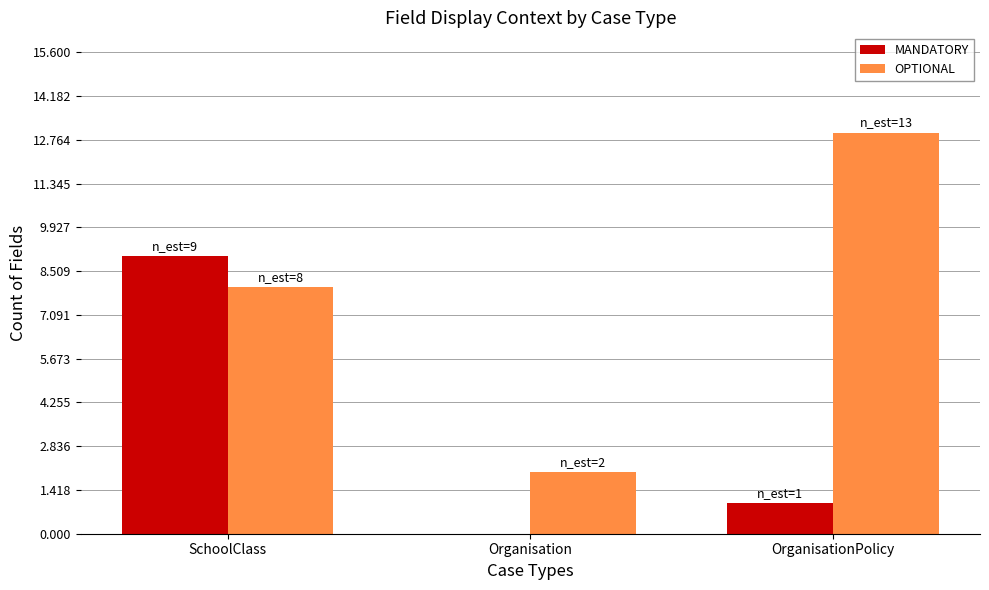

The OPTIONAL series shows 13 at OrganisationPolicy. True or false?

True